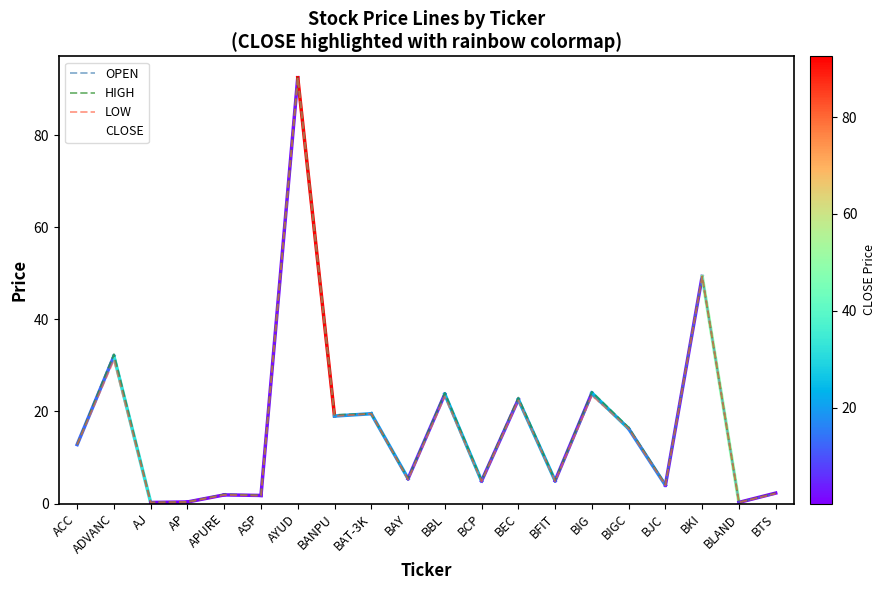

True or false: HIGH has a value of 4.1 at BJC.

True